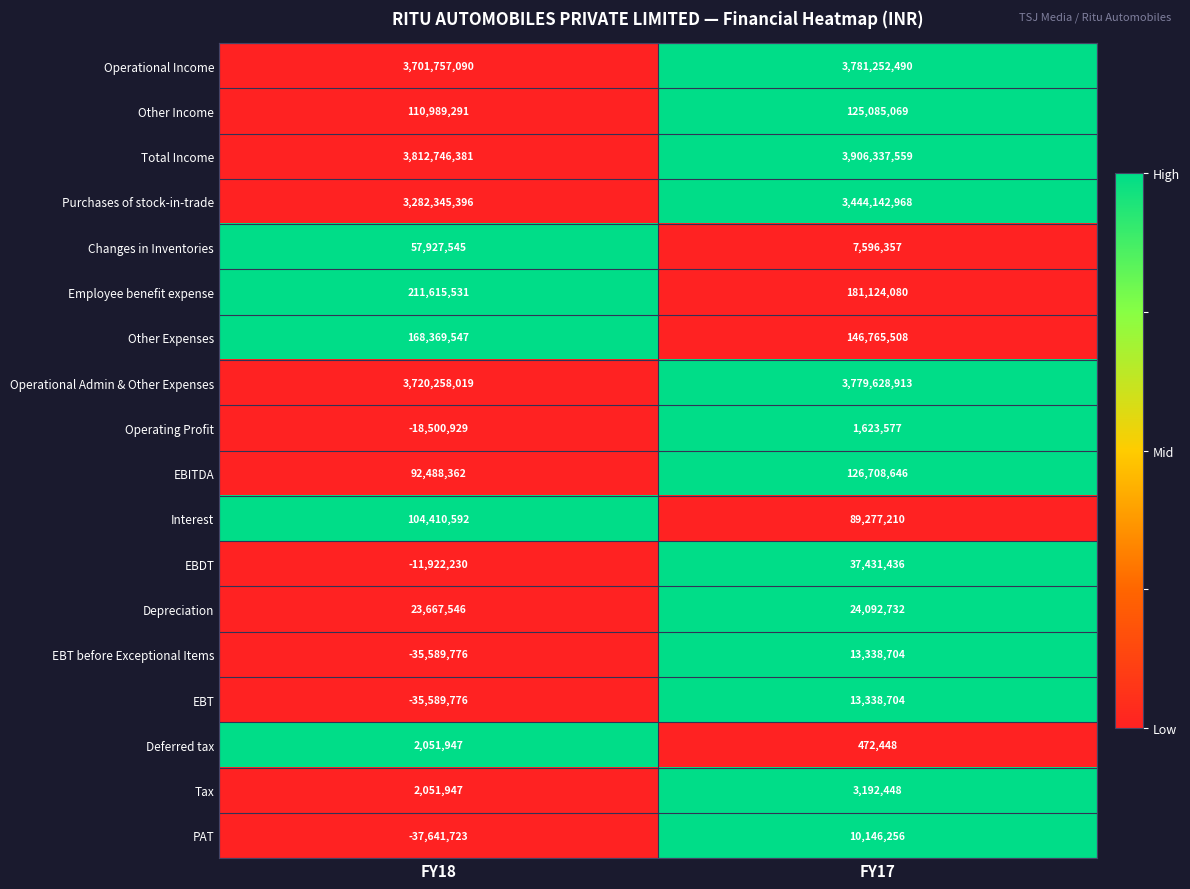

What is the total value across all series at FY17?

15691555105